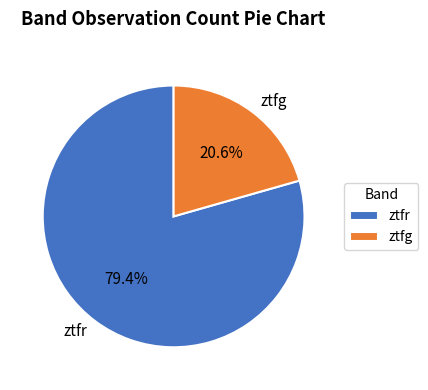

To the nearest percent, what is the difference between the ztfr and ztfg slice percentages?

59%